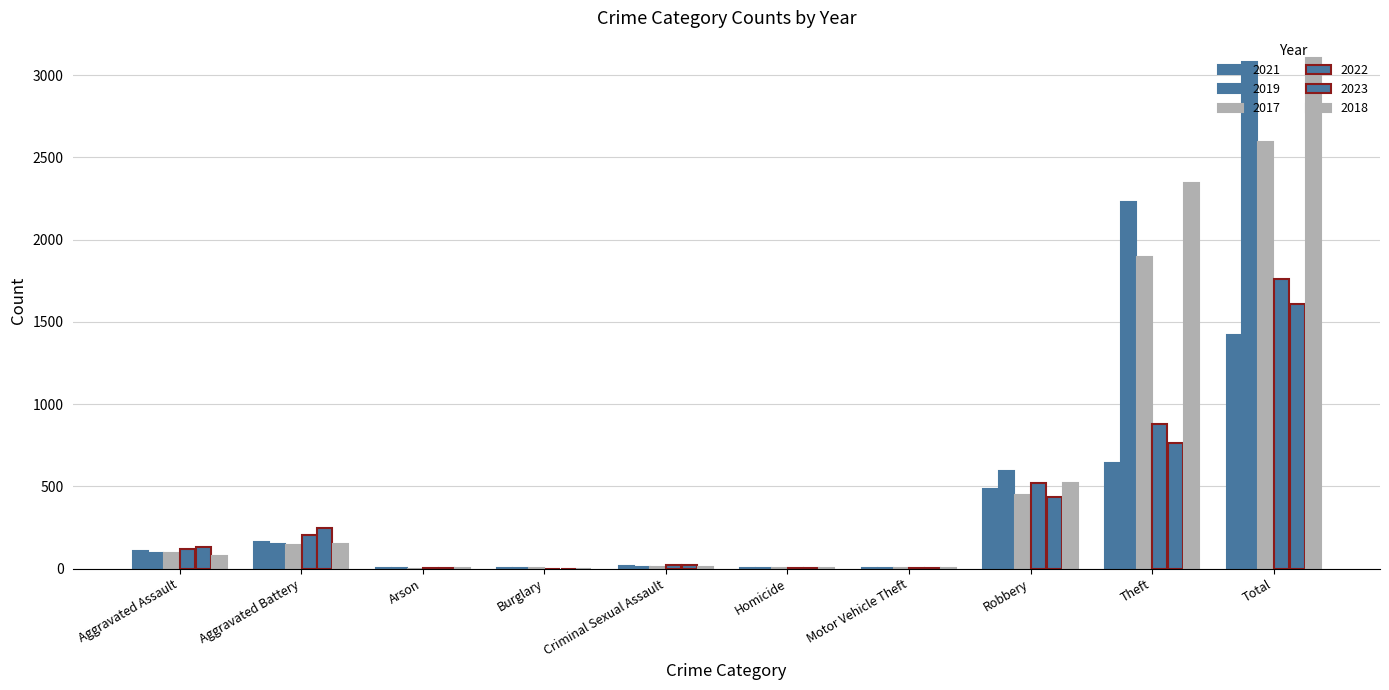

Reading left to right, list all the values displayed in this chart.

2021: 110	163	2	1	14	4	2	484	642	1422
2019: 98	148	1	1	8	2	1	591	2230	3080
2017: 95	142	0	2	8	1	2	446	1896	2592
2022: 121	202	5	0	24	5	2	521	880	1760
2023: 130	246	2	0	21	2	6	438	764	1609
2018: 77	152	1	0	11	1	1	520	2342	3105